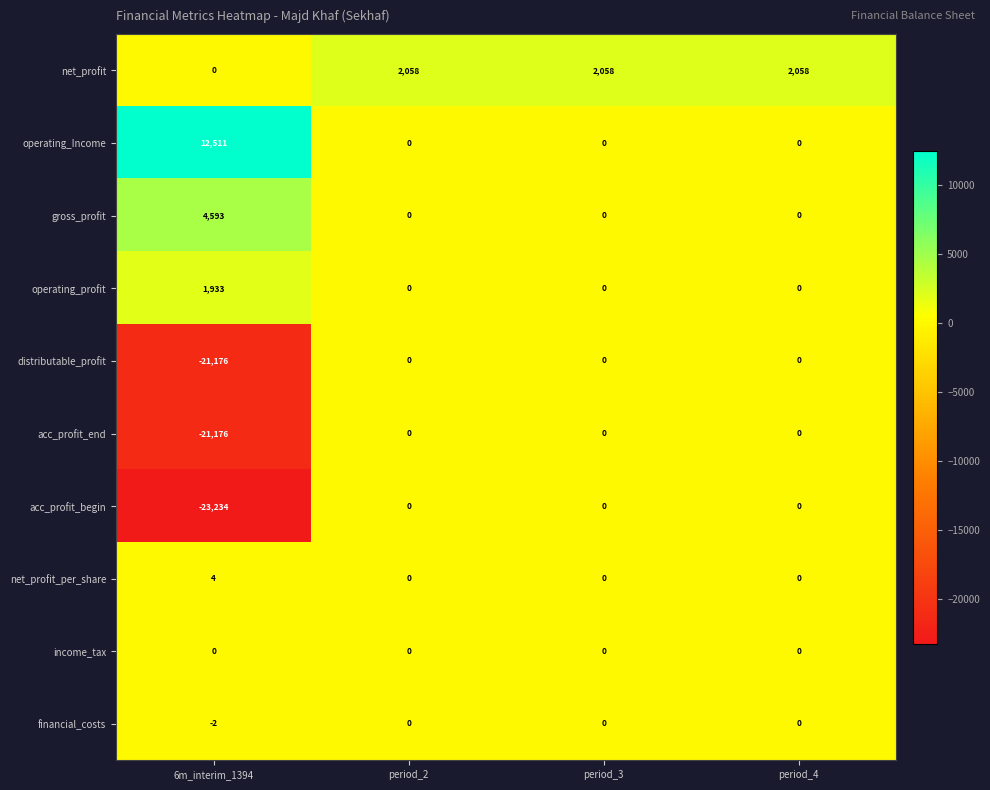

What is the total value across all series at period_3?

2058